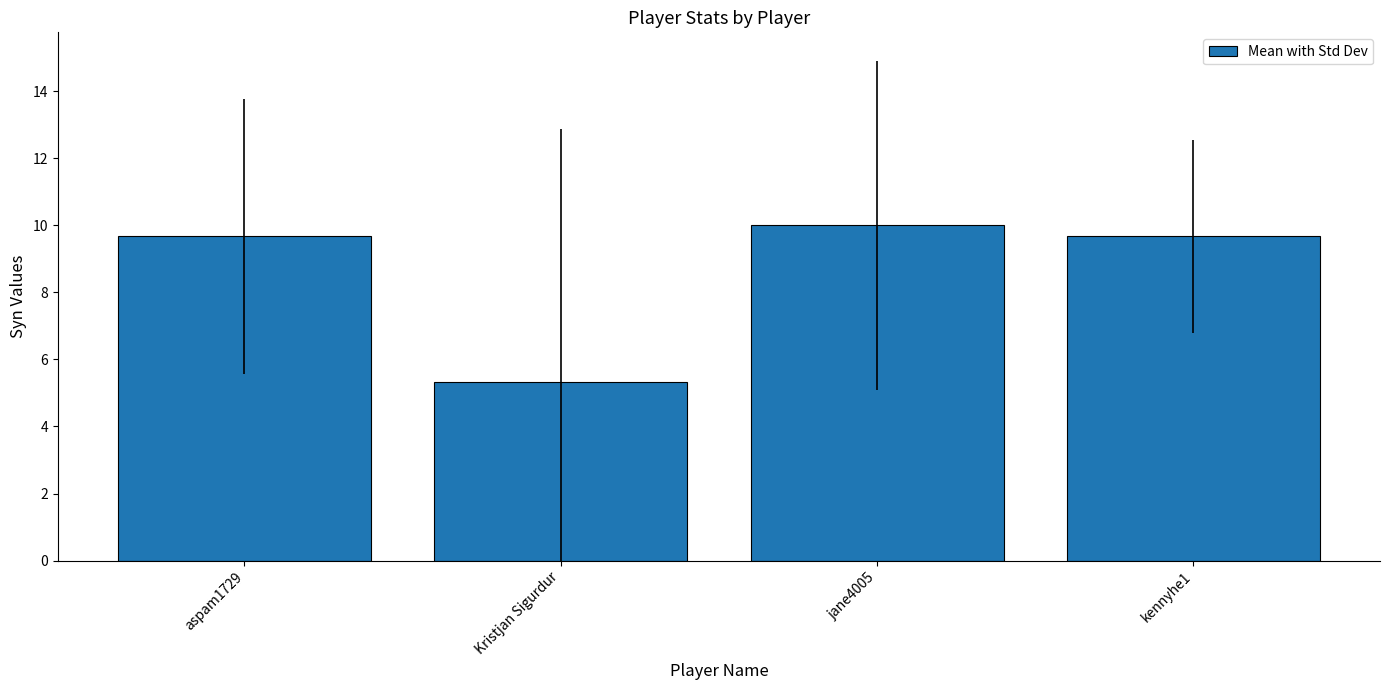

At which label does the data first exceed 9?

aspam1729